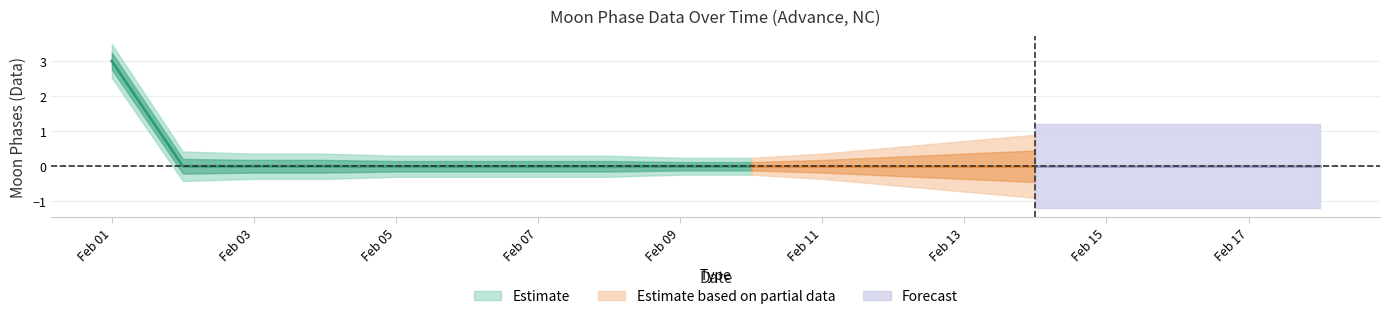

Is the value of Moon Phases at 2022-02-06 greater than the value of Estimate_upper at 2022-02-12?

No